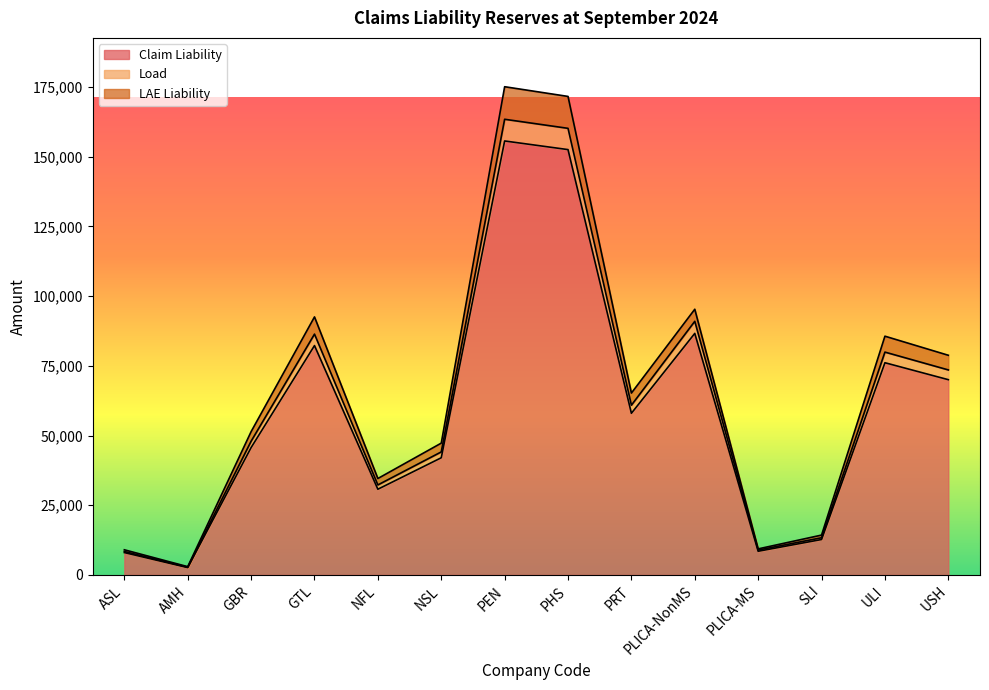

True or false: Load and Claim Liability intersect in this chart.

False